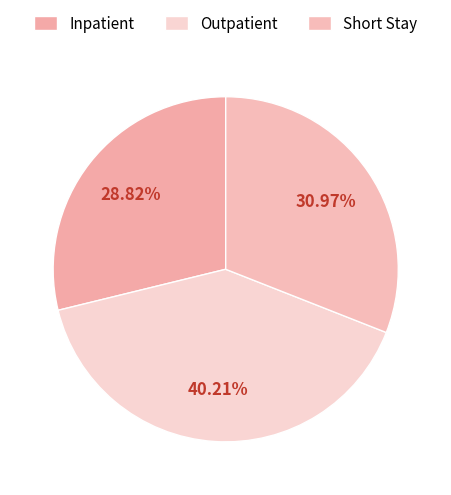

How many segments does this pie chart have?

3